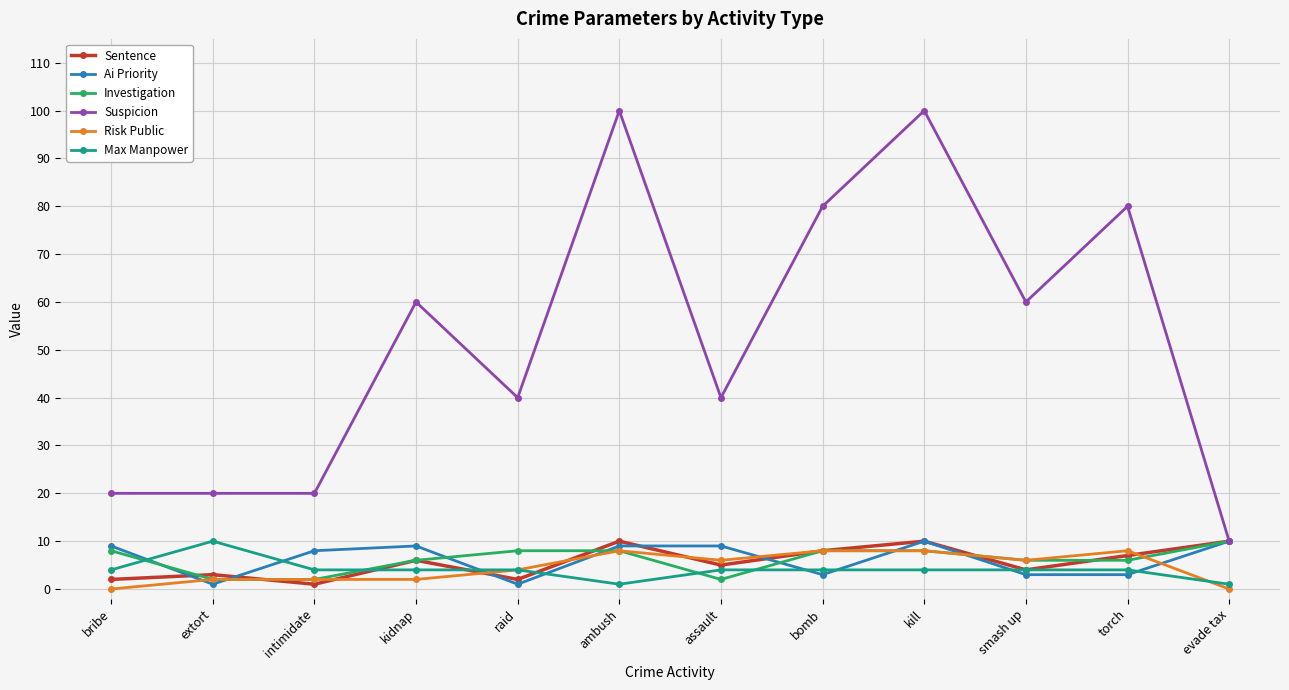

The Risk Public series shows 8 at torch. True or false?

True